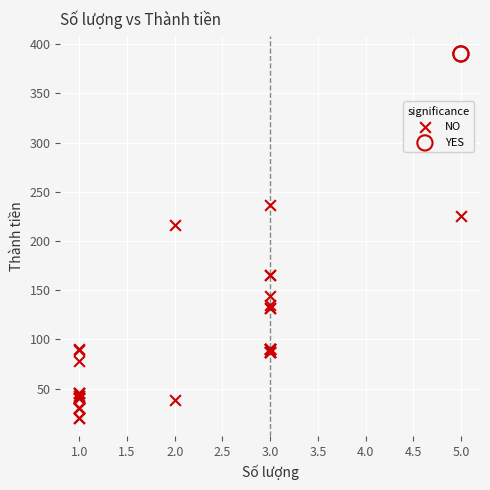

Which series contains the highest Y value?

YES